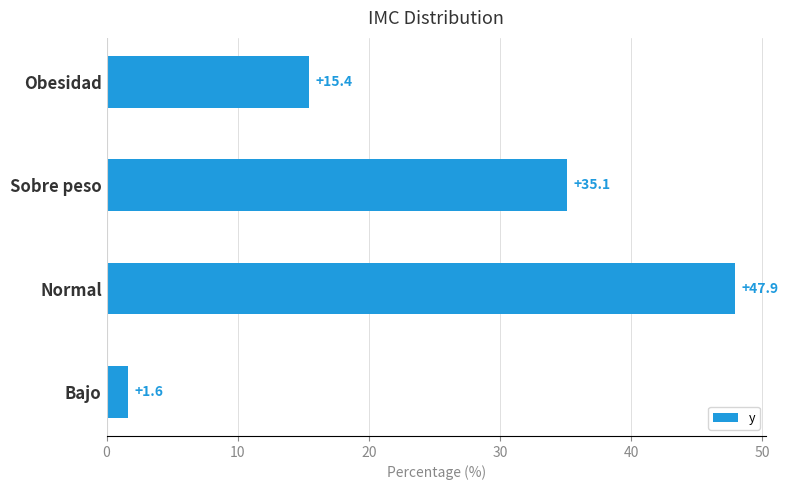

Where is the data nearest to the value 24?

Obesidad